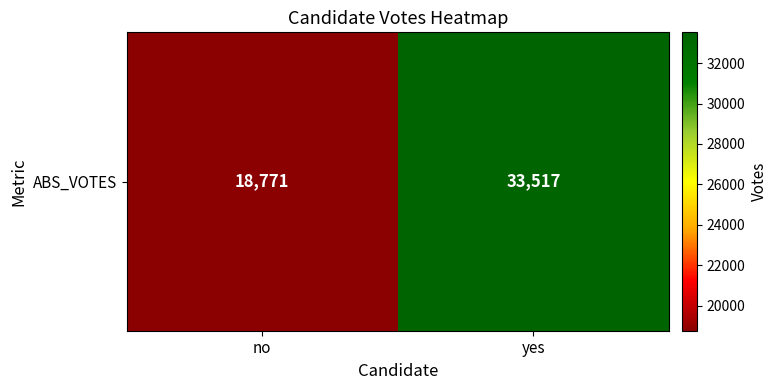

What is the change in value from no to yes?

+14746